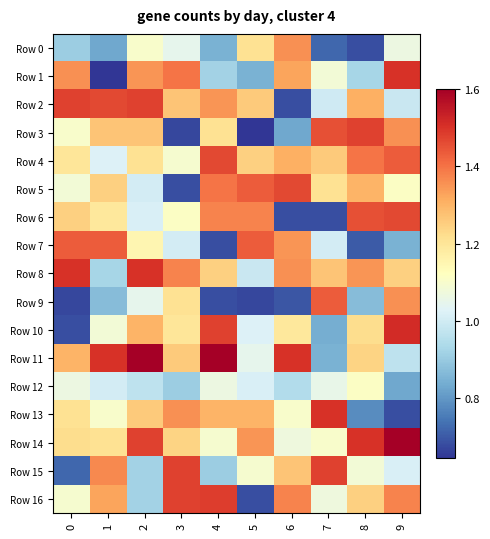

Reading left to right, extract all data points from this chart.

Row 0: 0=0.9	1=0.8	2=1.1	3=1.0	4=0.8	5=1.2	6=1.4	7=0.7	8=0.7	9=1.1
Row 1: 0=1.4	1=0.6	2=1.3	3=1.4	4=0.9	5=0.8	6=1.3	7=1.1	8=0.9	9=1.5
Row 2: 0=1.5	1=1.5	2=1.5	3=1.3	4=1.3	5=1.3	6=0.7	7=1.0	8=1.3	9=1.0
Row 3: 0=1.1	1=1.3	2=1.3	3=0.7	4=1.2	5=0.6	6=0.8	7=1.5	8=1.5	9=1.4
Row 4: 0=1.2	1=1.0	2=1.2	3=1.1	4=1.5	5=1.2	6=1.3	7=1.3	8=1.4	9=1.4
Row 5: 0=1.1	1=1.2	2=1.0	3=0.7	4=1.4	5=1.4	6=1.5	7=1.2	8=1.3	9=1.1
Row 6: 0=1.2	1=1.2	2=1.0	3=1.1	4=1.4	5=1.4	6=0.7	7=0.7	8=1.5	9=1.5
Row 7: 0=1.4	1=1.4	2=1.2	3=1.0	4=0.7	5=1.4	6=1.3	7=1.0	8=0.7	9=0.8
Row 8: 0=1.5	1=0.9	2=1.5	3=1.4	4=1.2	5=1.0	6=1.4	7=1.3	8=1.3	9=1.2
Row 9: 0=0.7	1=0.9	2=1.0	3=1.2	4=0.7	5=0.7	6=0.7	7=1.4	8=0.9	9=1.4
Row 10: 0=0.7	1=1.1	2=1.3	3=1.2	4=1.5	5=1.0	6=1.2	7=0.8	8=1.2	9=1.5
Row 11: 0=1.3	1=1.5	2=1.6	3=1.3	4=1.6	5=1.0	6=1.5	7=0.8	8=1.2	9=1.0
Row 12: 0=1.1	1=1.0	2=1.0	3=0.9	4=1.1	5=1.0	6=0.9	7=1.1	8=1.1	9=0.8
Row 13: 0=1.2	1=1.1	2=1.3	3=1.4	4=1.3	5=1.3	6=1.1	7=1.5	8=0.8	9=0.7
Row 14: 0=1.2	1=1.2	2=1.5	3=1.2	4=1.1	5=1.3	6=1.1	7=1.1	8=1.5	9=1.6
Row 15: 0=0.7	1=1.4	2=0.9	3=1.5	4=0.9	5=1.1	6=1.3	7=1.5	8=1.1	9=1.0
Row 16: 0=1.1	1=1.3	2=0.9	3=1.5	4=1.5	5=0.7	6=1.4	7=1.1	8=1.2	9=1.4